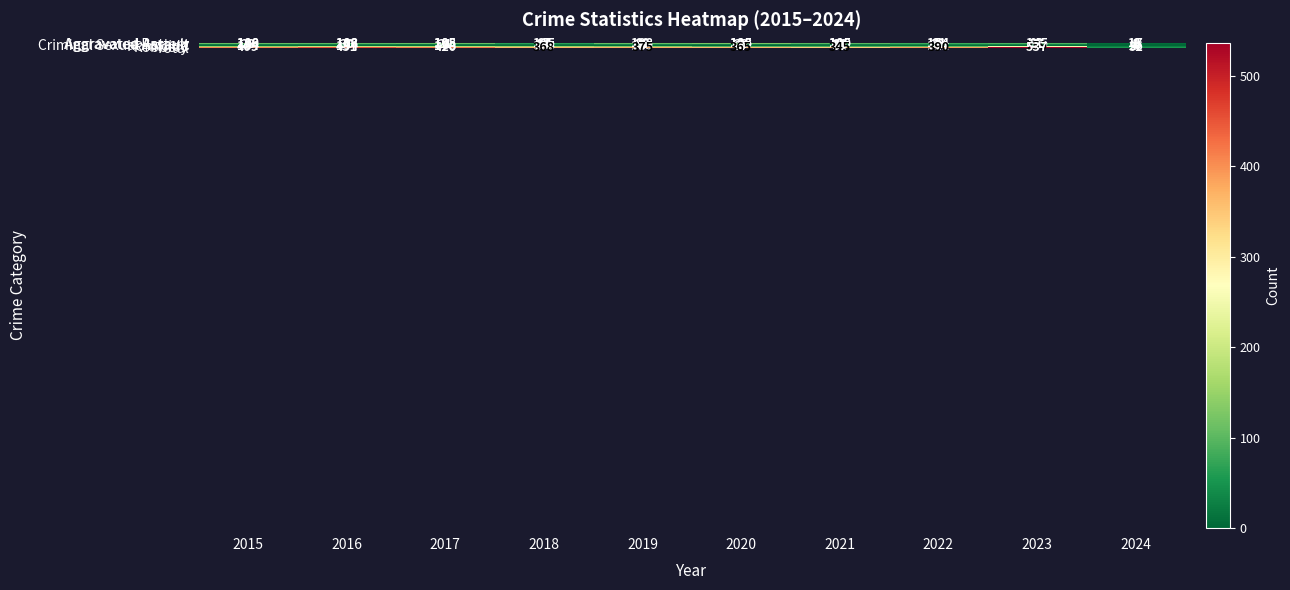

Which series has the largest total across all categories?

Total